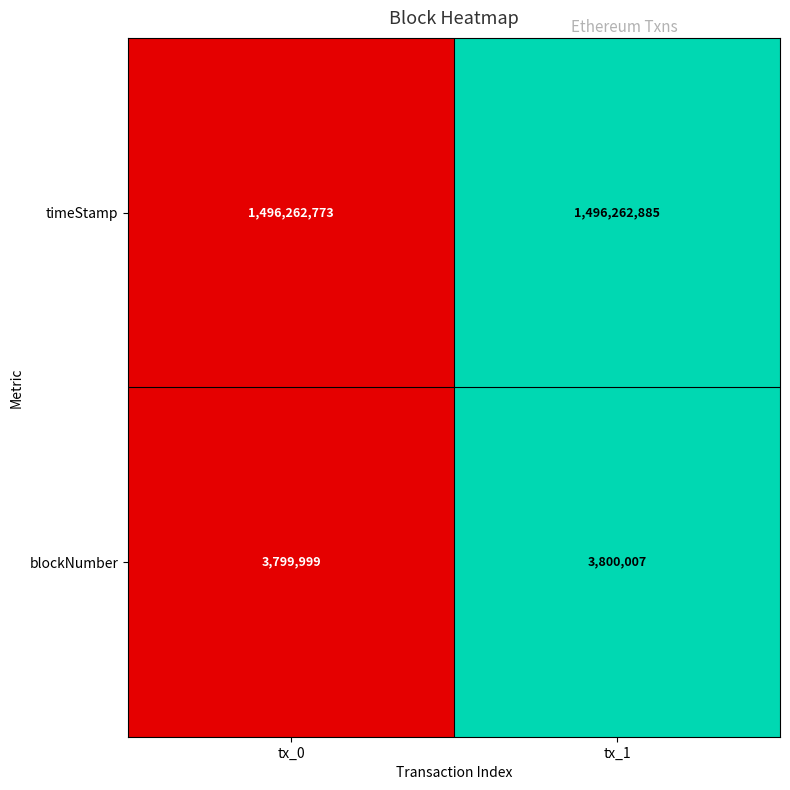

Reading left to right, what are all the values shown in this chart?

timeStamp: tx_0=1496262773	tx_1=1496262885
blockNumber: tx_0=3799999	tx_1=3800007